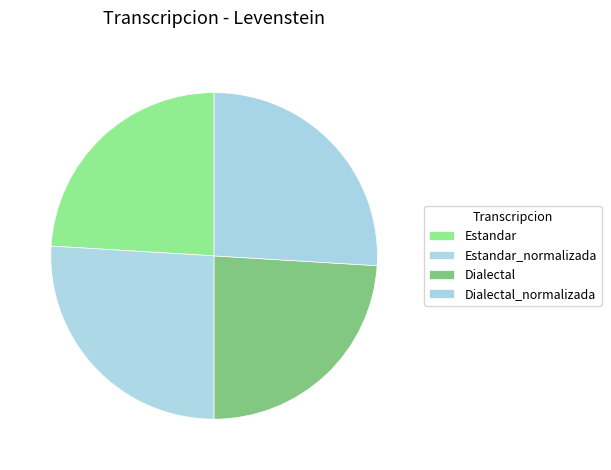

Count the number of slices in the pie.

4